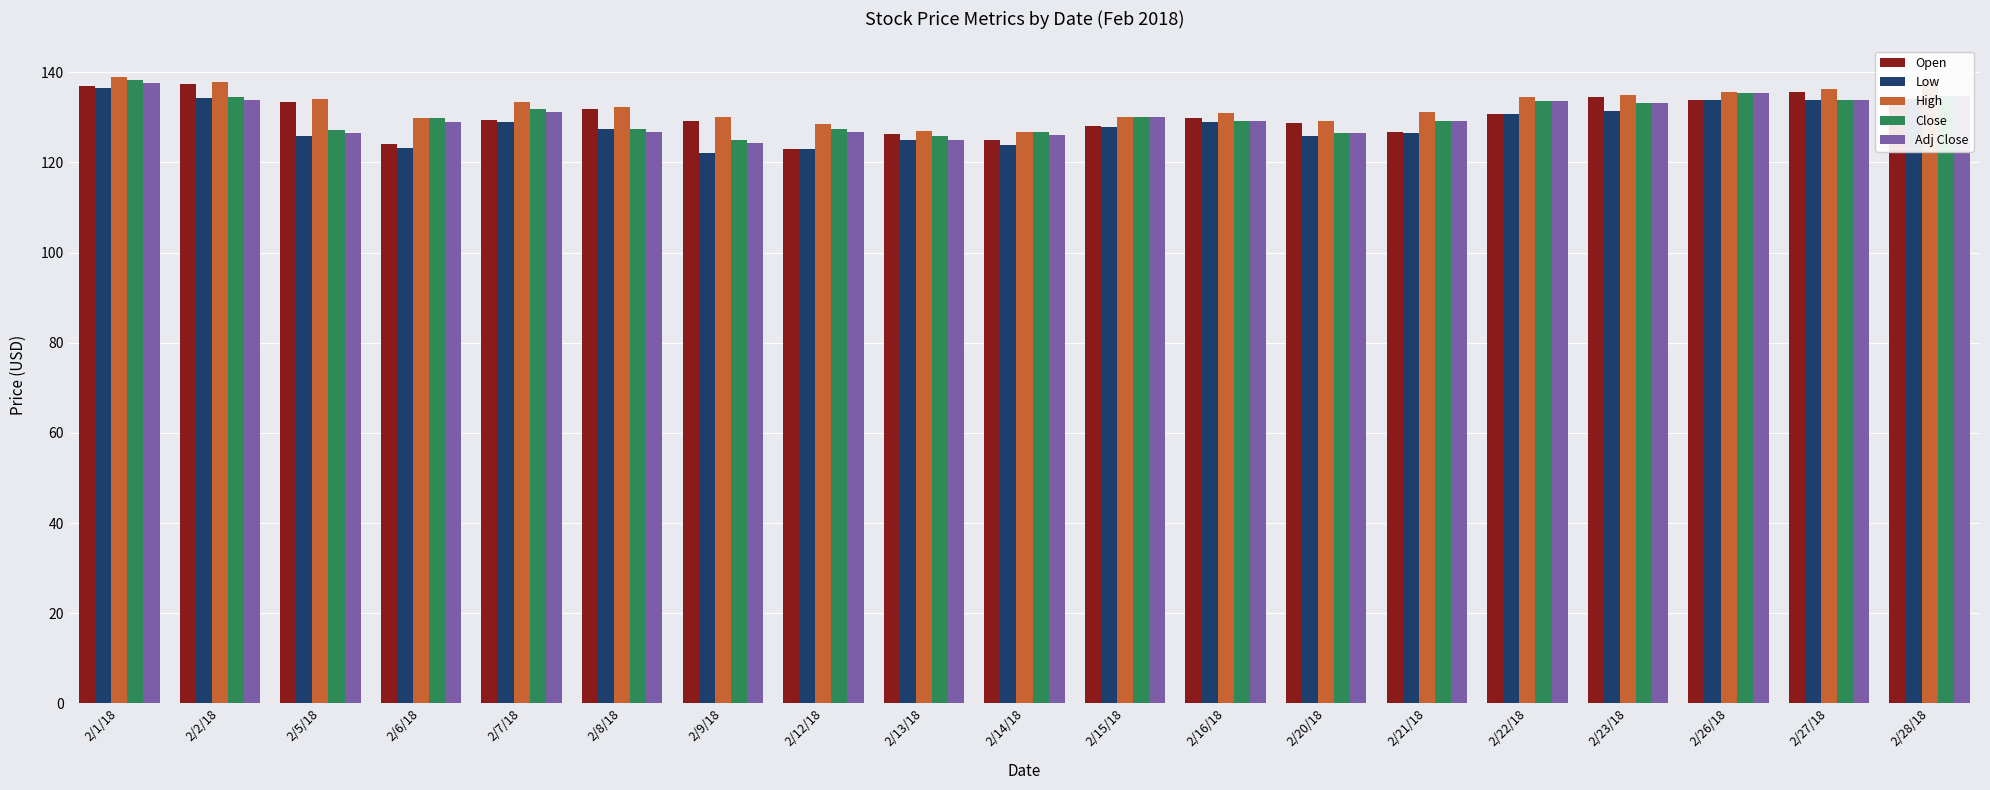

What is the minimum value for Close?

125.0